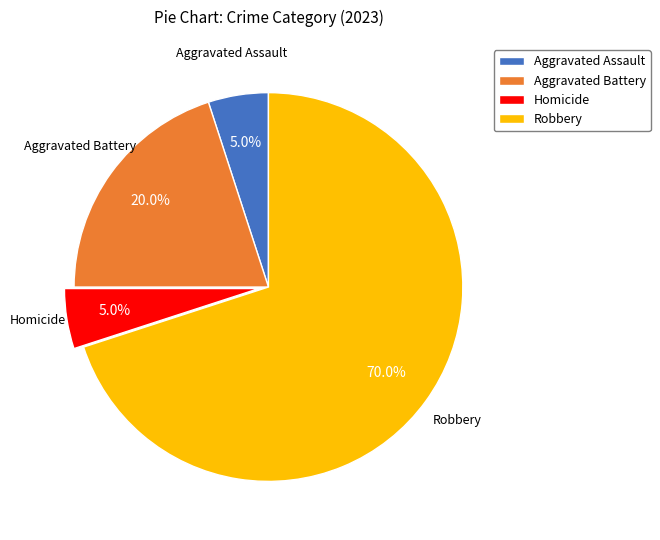

Which slice is the largest?

Robbery